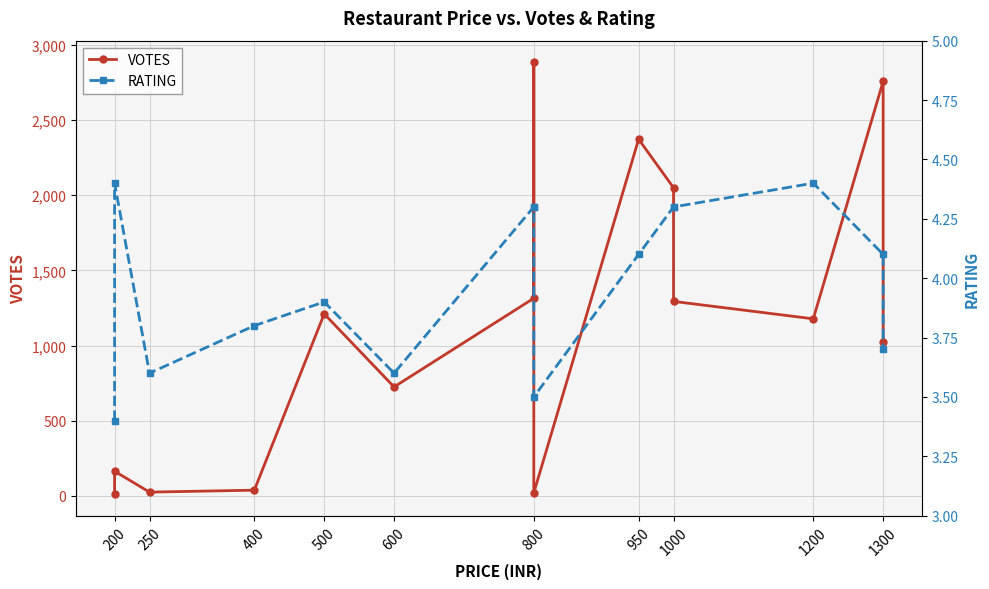

Rank the series by their maximum value, from lowest to highest.

RATING, VOTES